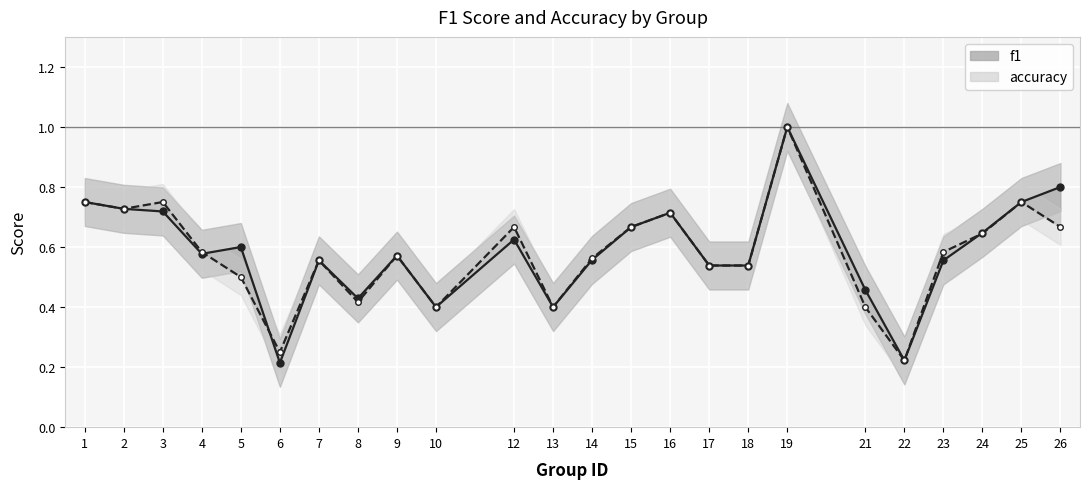

At which label does accuracy reach its minimum?

22